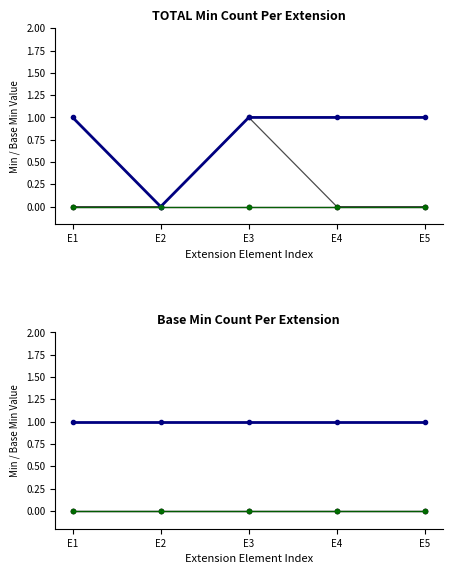

At which label is Extension.url closest to 1?

E1